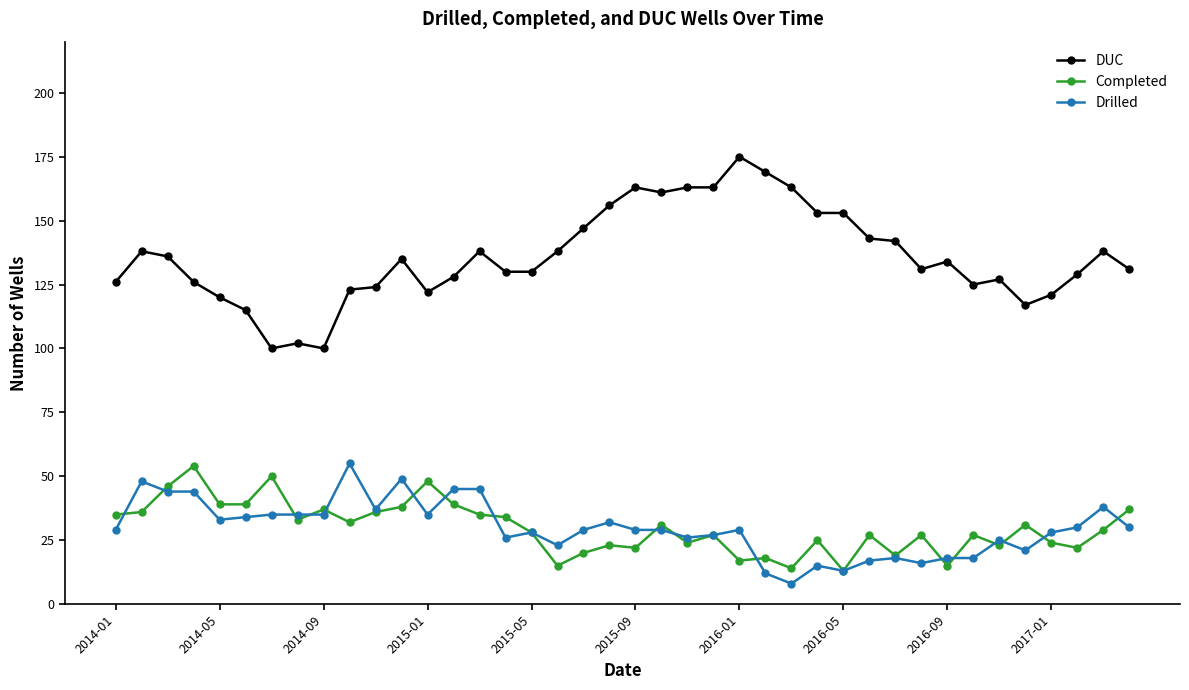

What is the value of the Completed point at the 4th from the left?

54